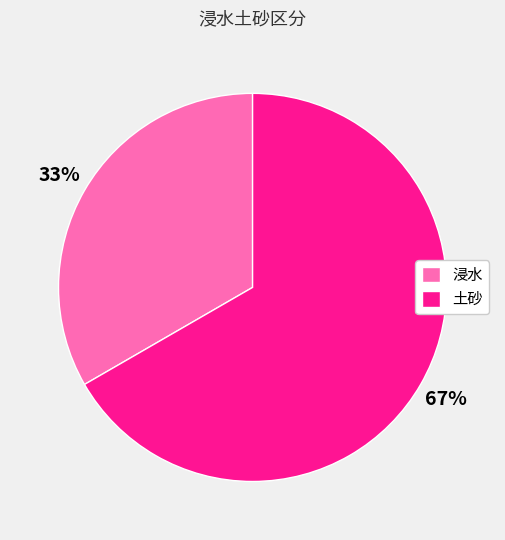

Does 土砂 represent more than half of the total?

Yes